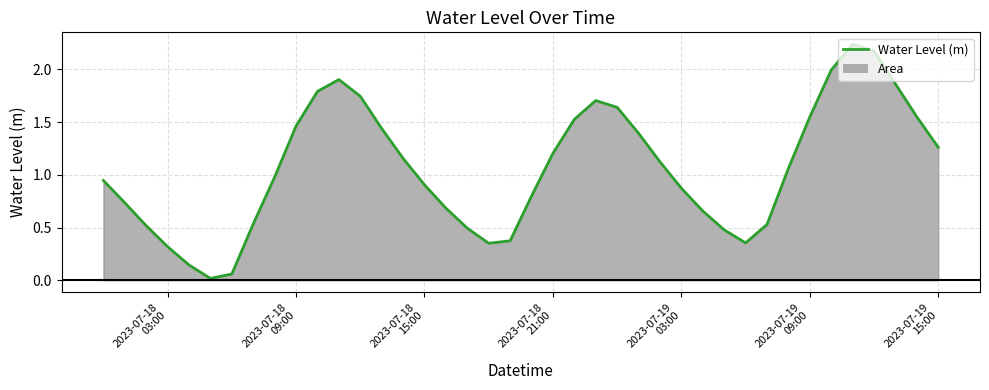

How many lines are shown in the chart?

1